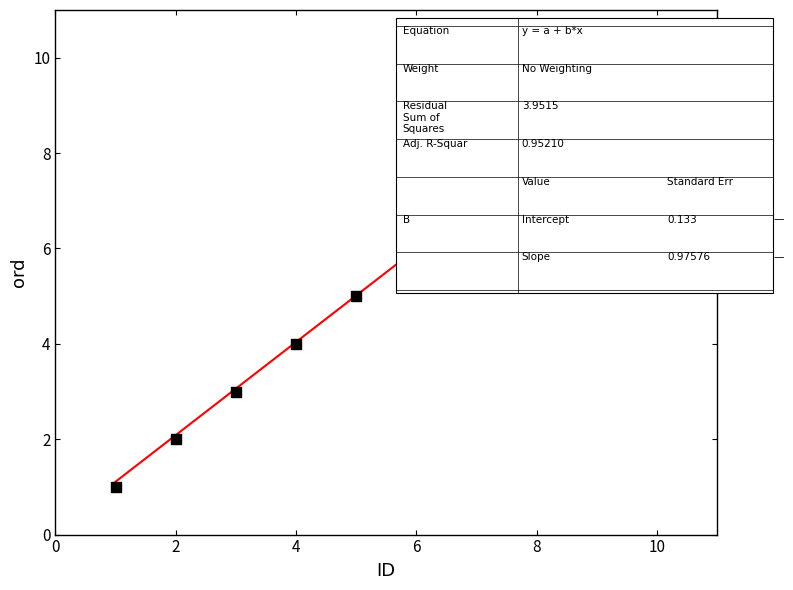

What is the average X value?

6